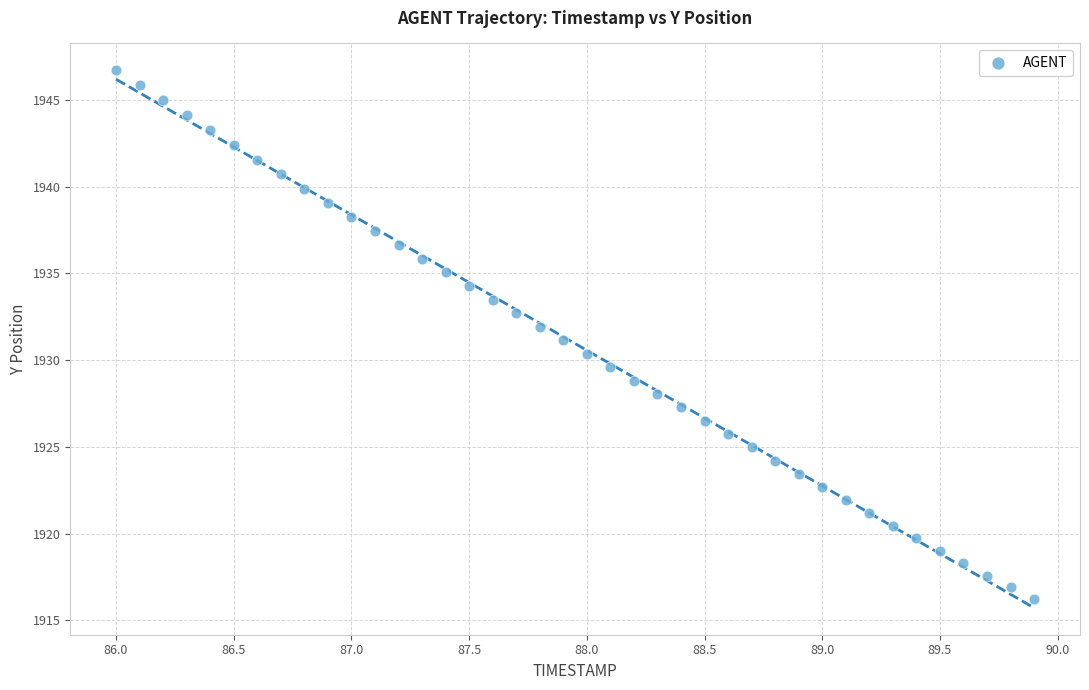

What is the range of Y values (max minus min)?

30.5